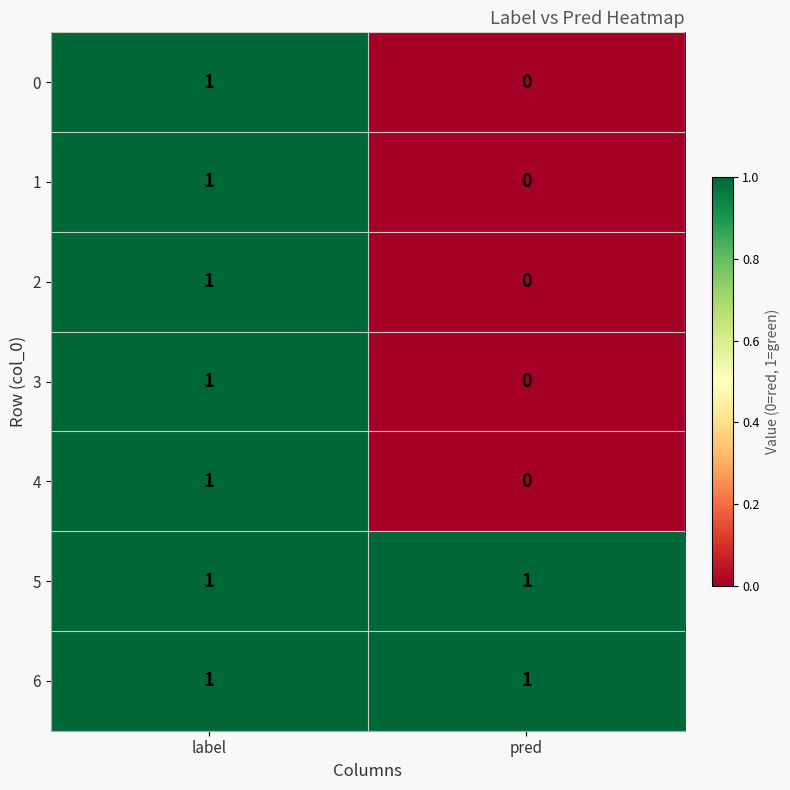

The value of 5 at label is 1. True or false?

True